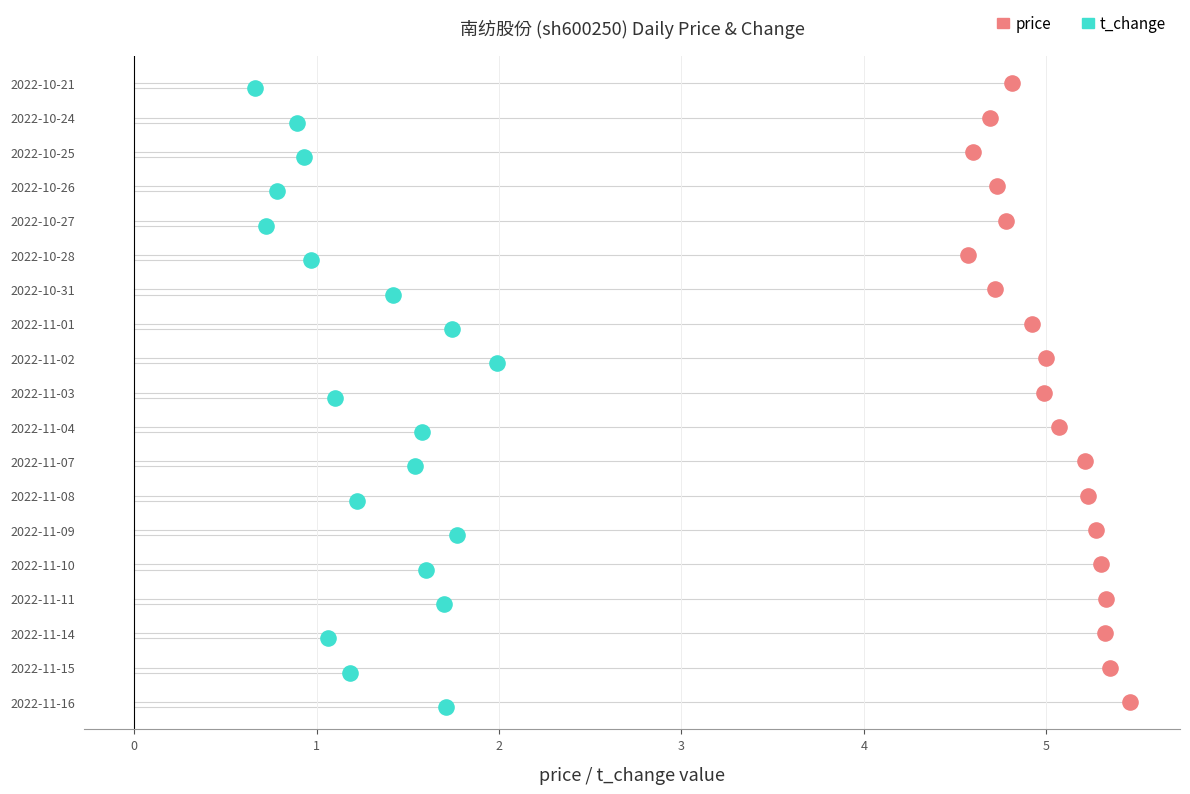

What are all the series names shown in the legend?

price, t_change